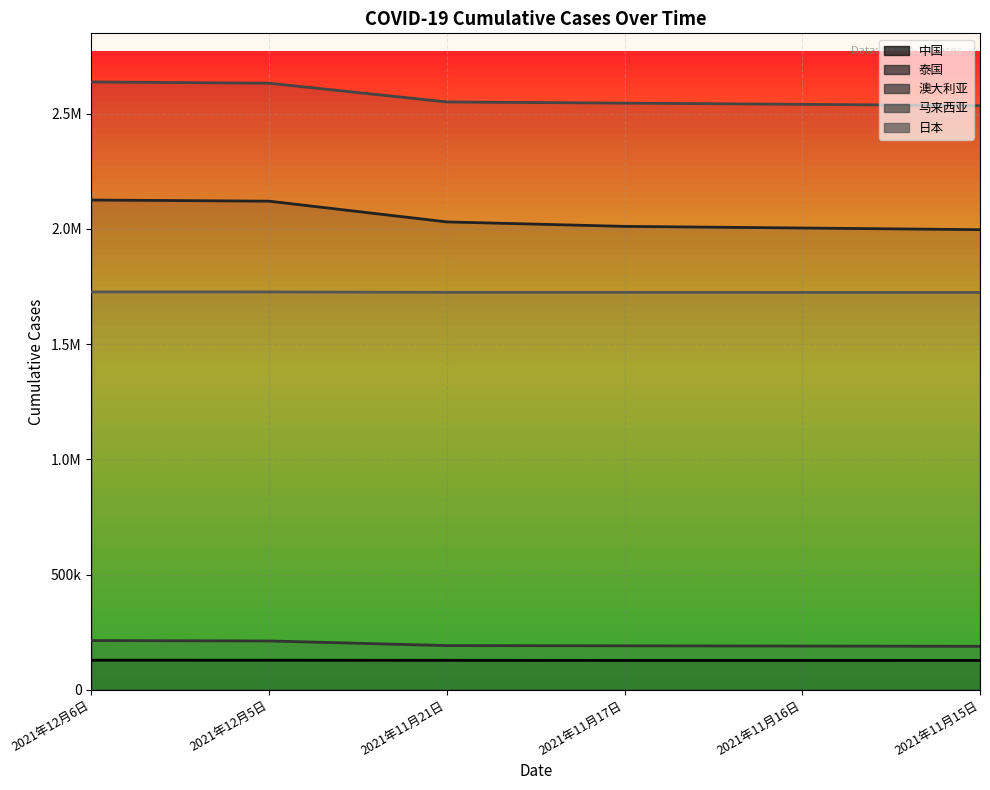

What is the value of the 日本 point at the 2nd from the left?

1726634